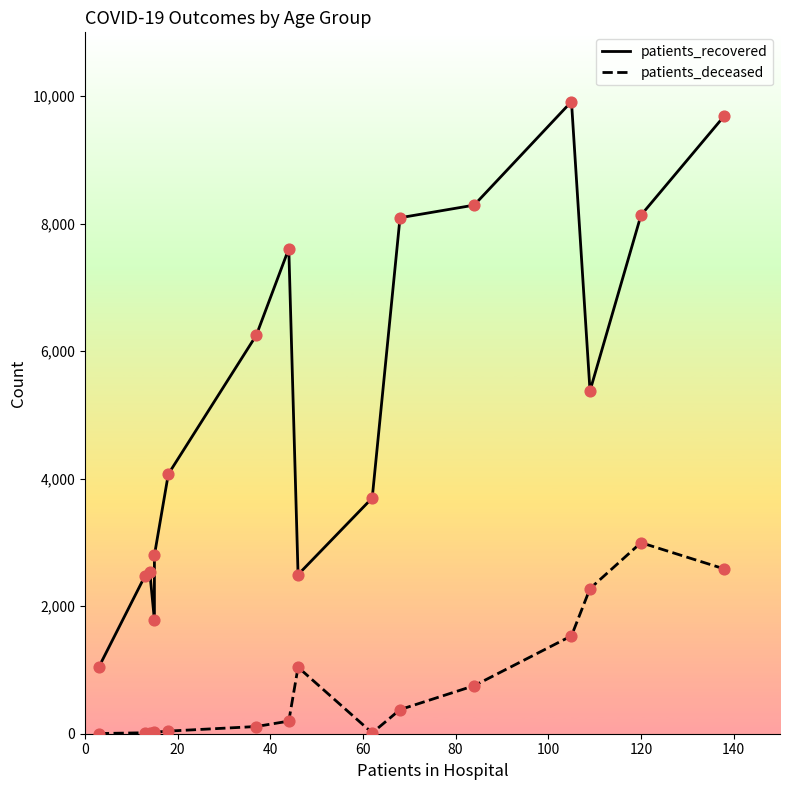

Is the value of patients_deceased at 20 greater than the value of patients_recovered at 140?

No